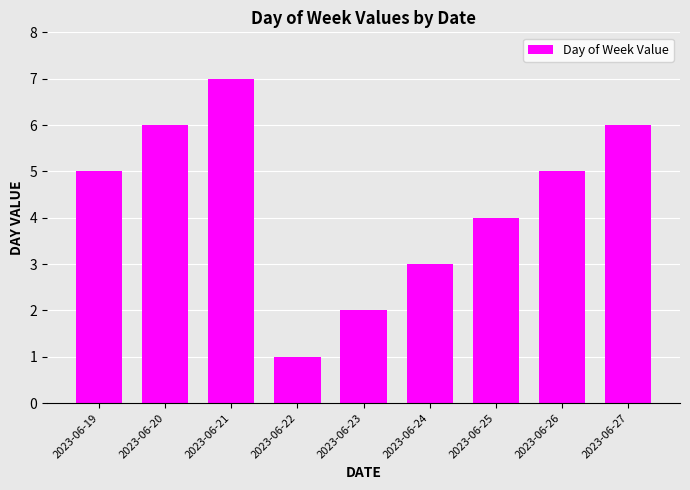

What value does the data have at 2023-06-25?

4